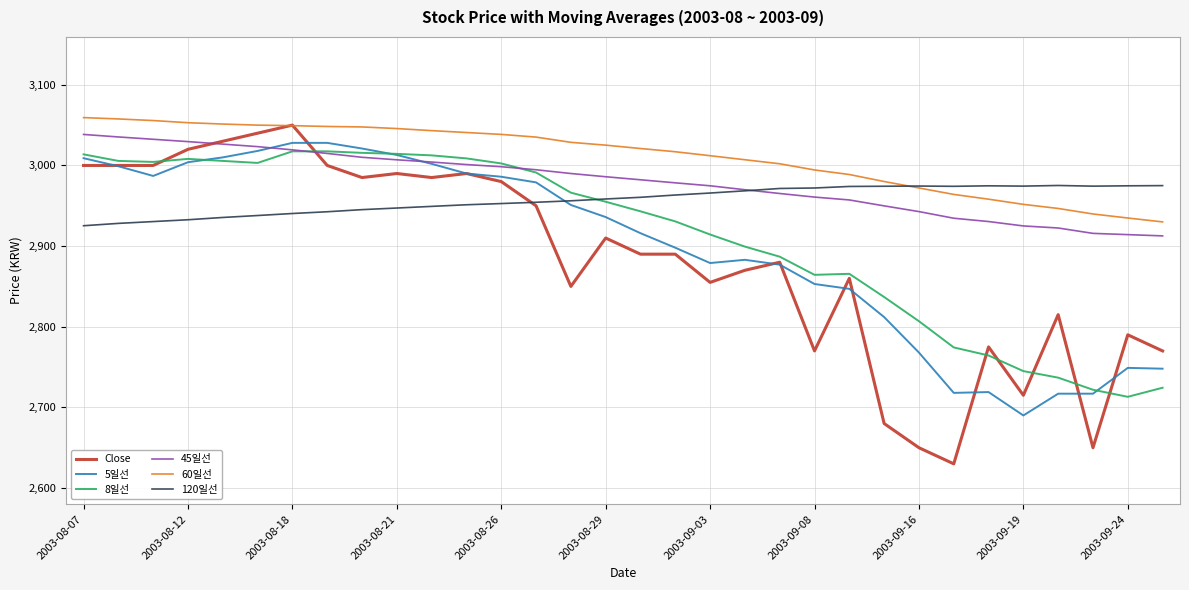

What is the sum of all 60일선 values?

96349.6